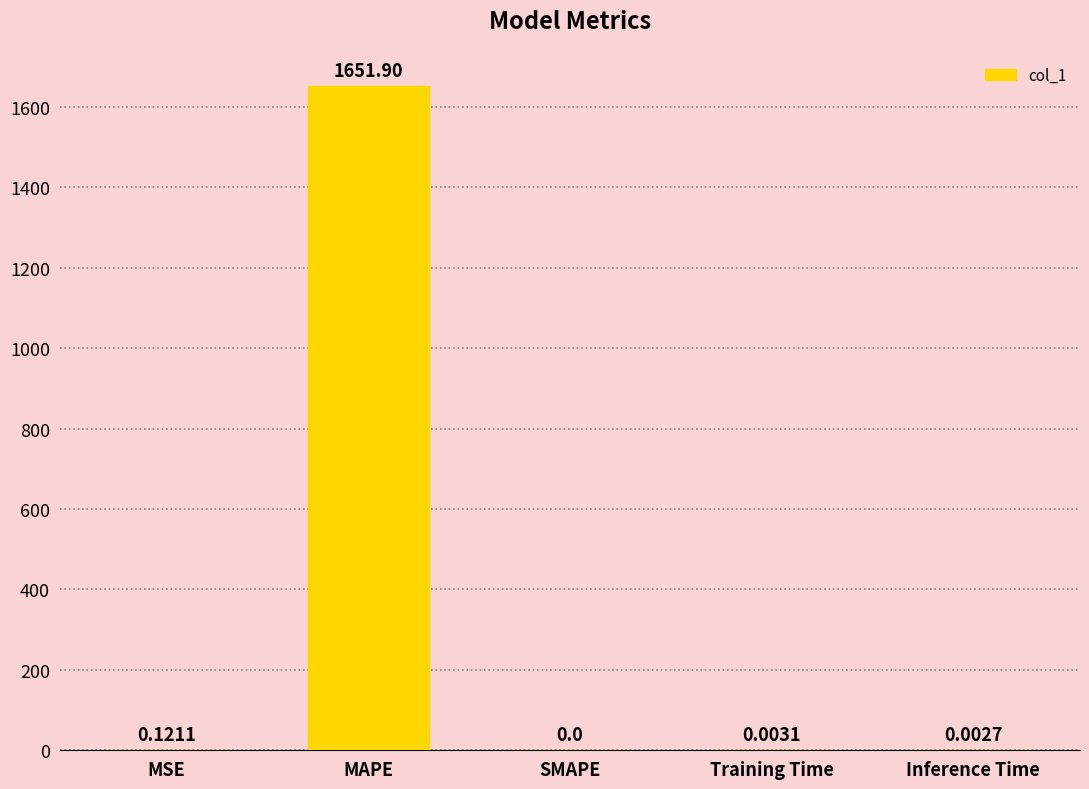

Where is the data nearest to the value 825?

MSE